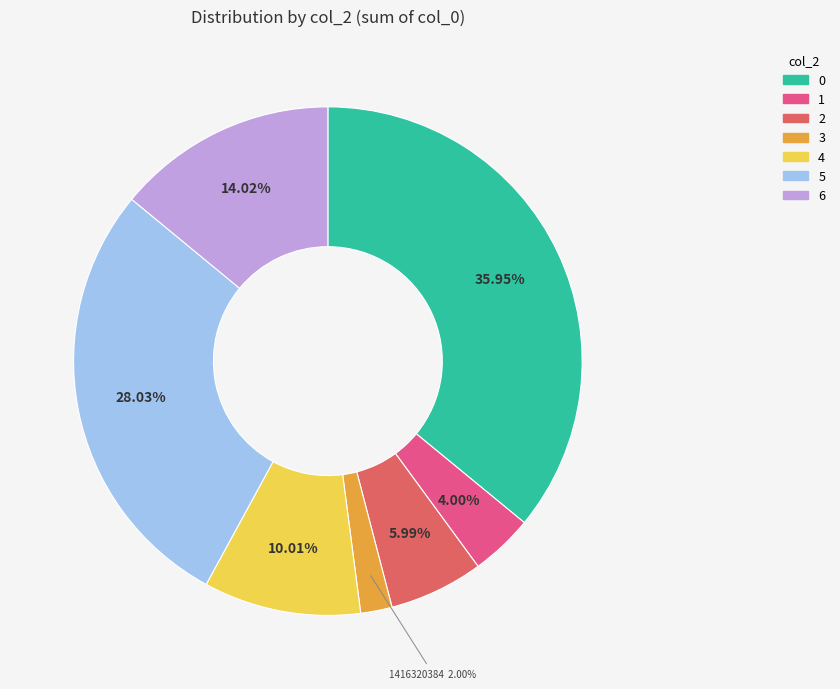

To the nearest percent, what is the average slice percentage?

14%